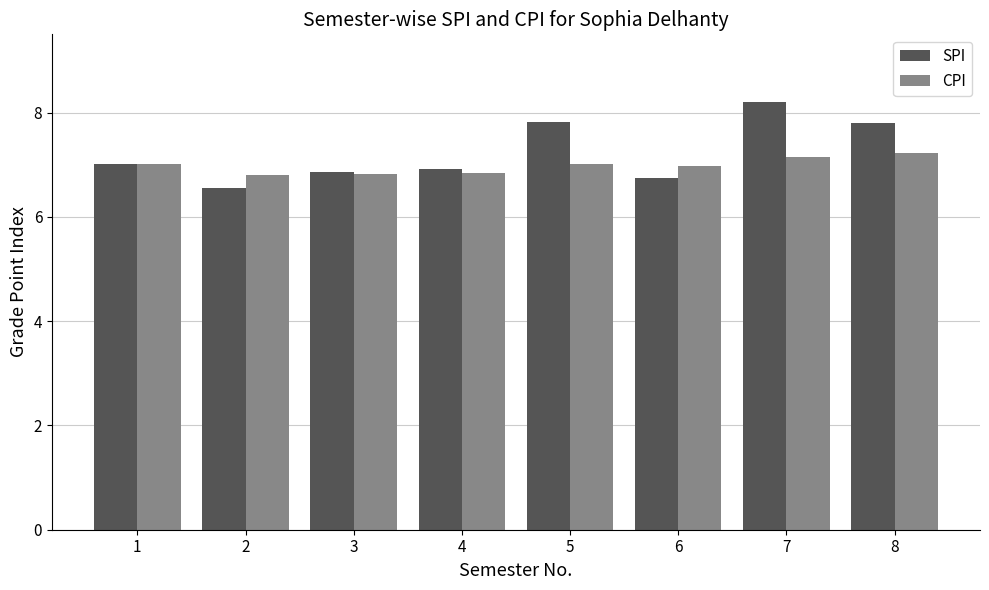

At which category does the chart reach its peak across all series?

7